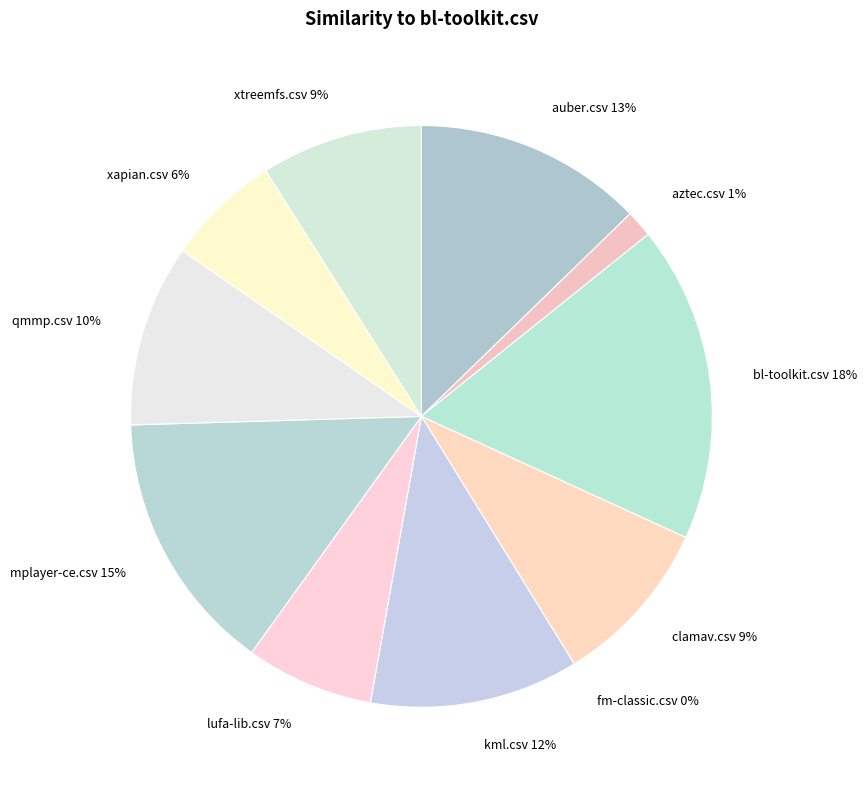

Is it true that xtreemfs.csv is 9% of the pie?

True